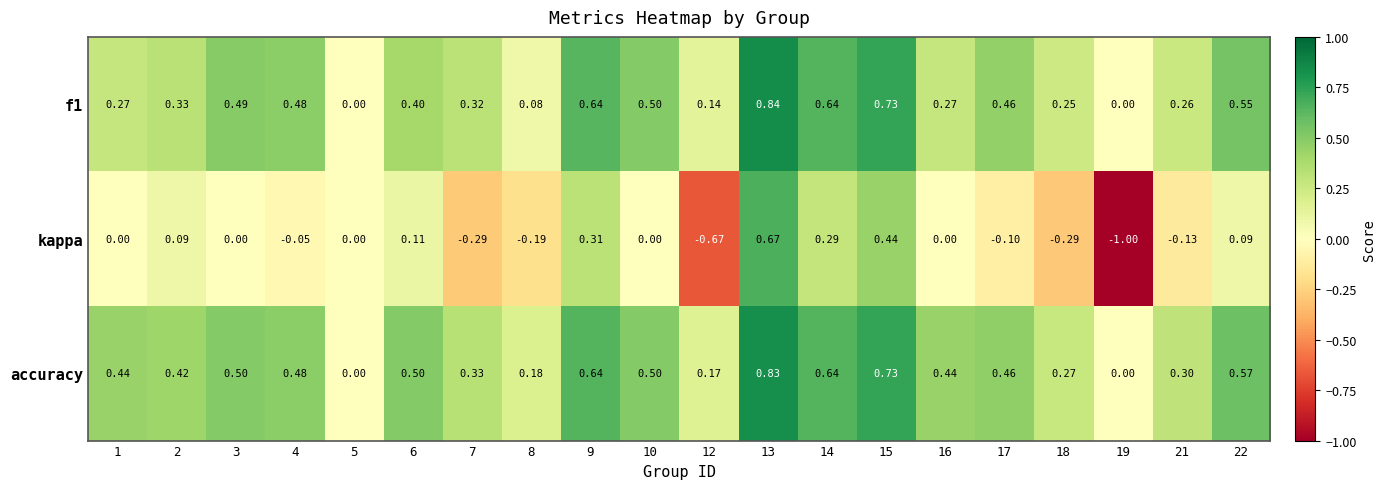

Is the value of accuracy at 5 greater than the value of kappa at 18?

Yes